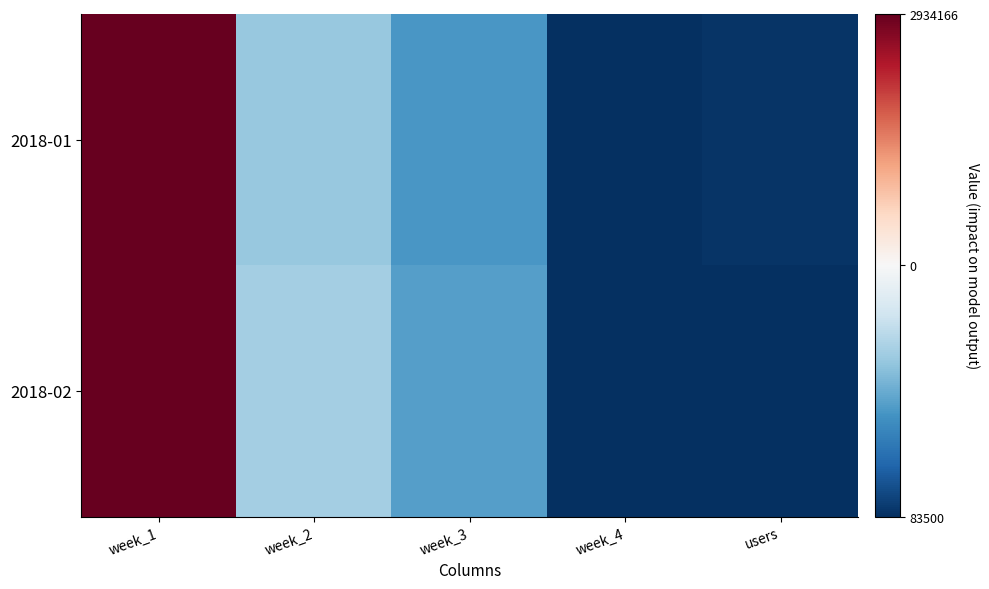

Rank the series by their maximum value, from lowest to highest.

2018-01, 2018-02